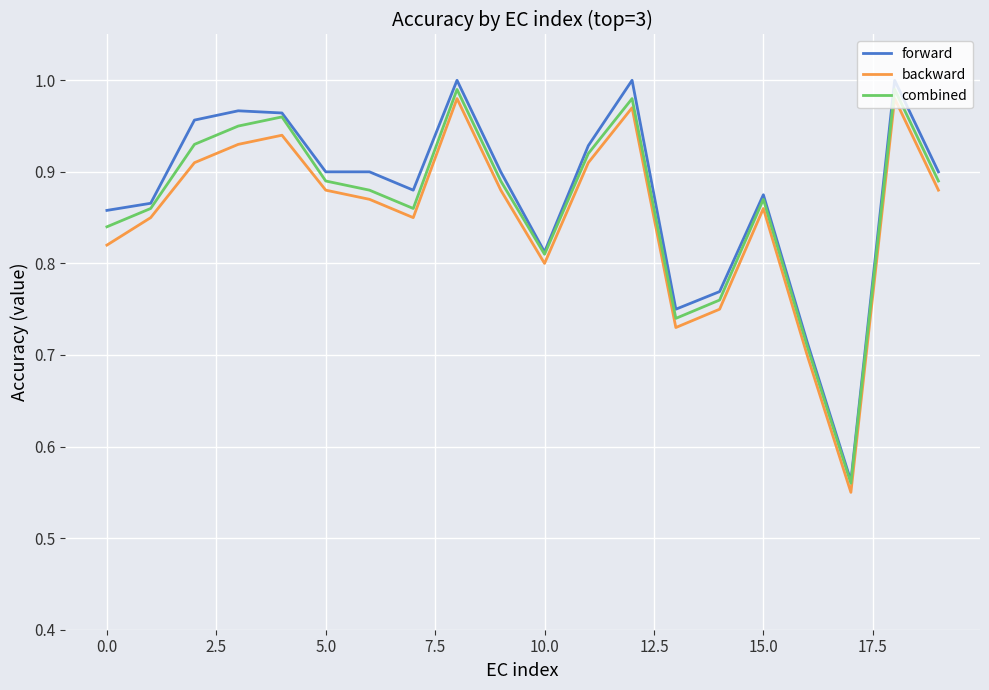

Which series has the widest spread of values?

forward